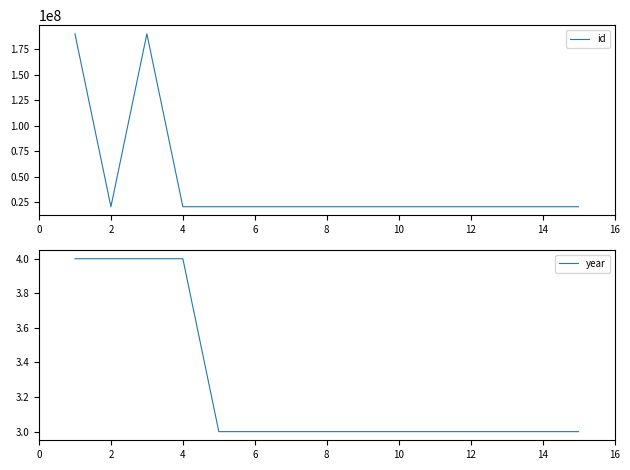

The value of year at 4 is 7. True or false?

False